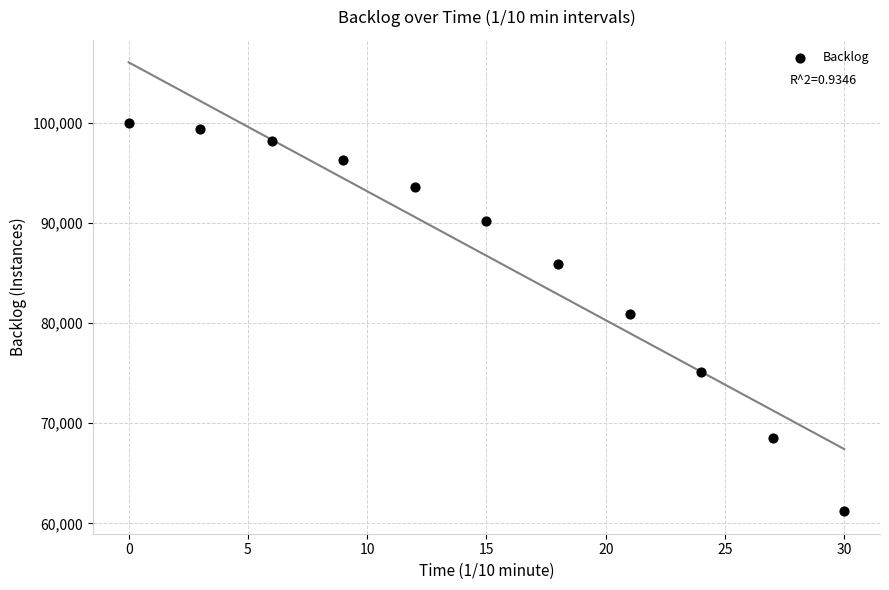

What is the average X value?

15